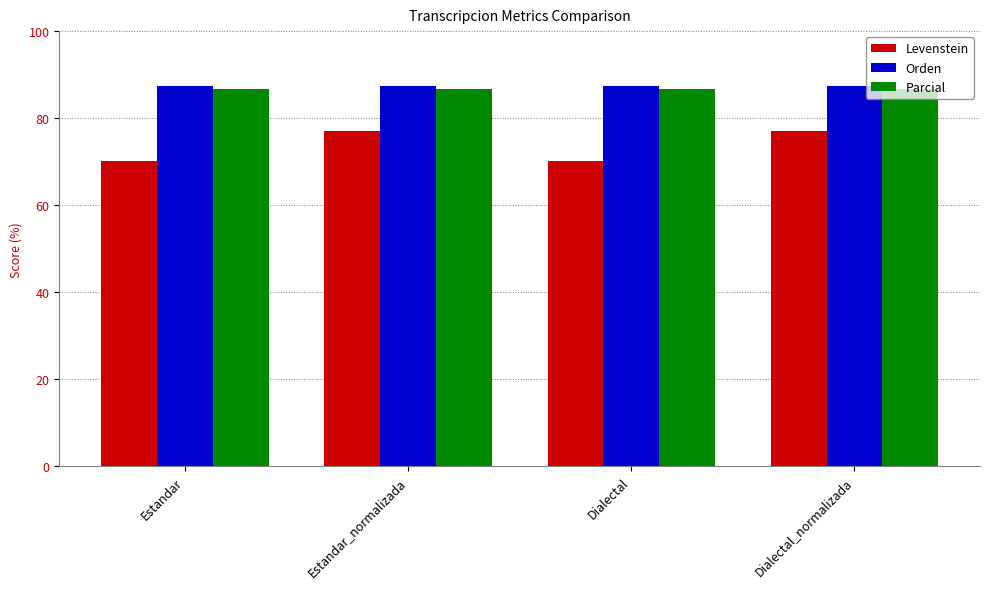

What is the total value across all series at Dialectal?

244.4